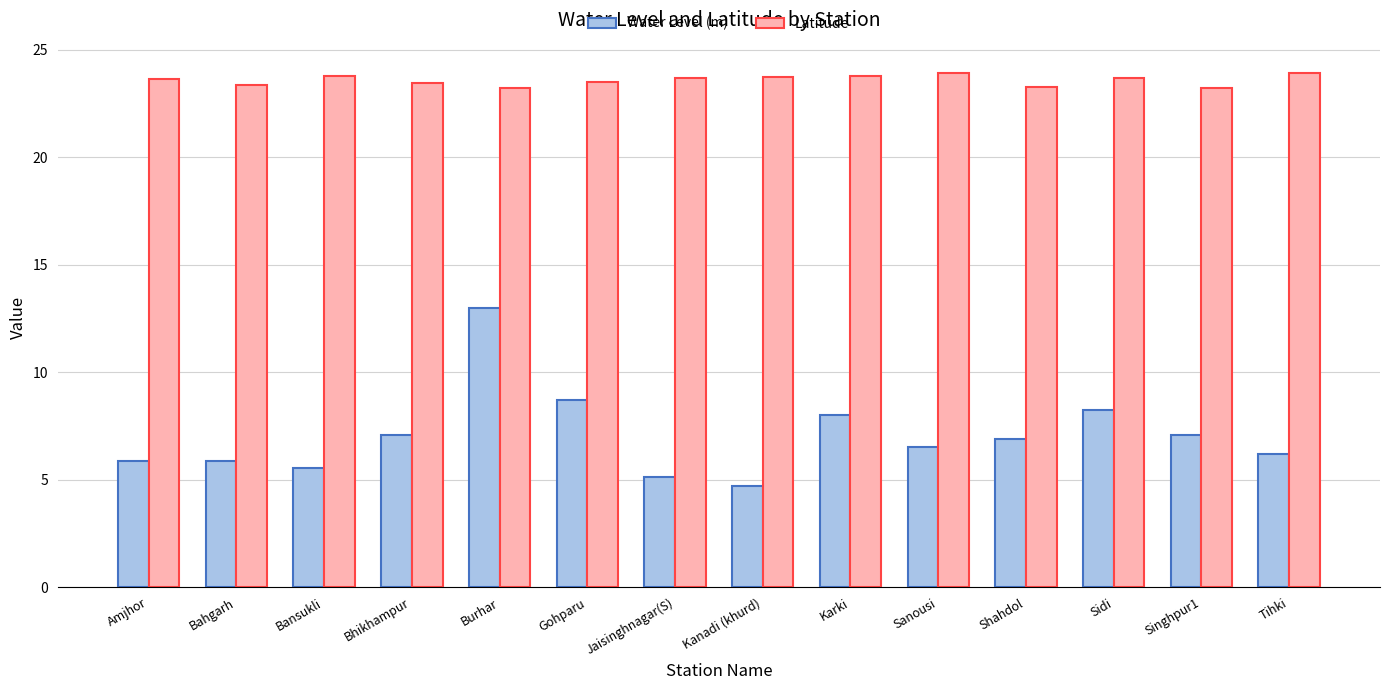

Is it true that Water Level (m) equals 12.9 at Gohparu?

False